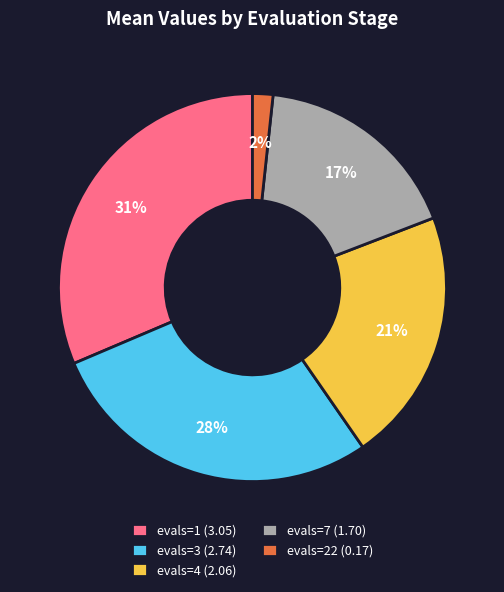

Combined, do evals=7 and evals=1 account for over 50%?

No